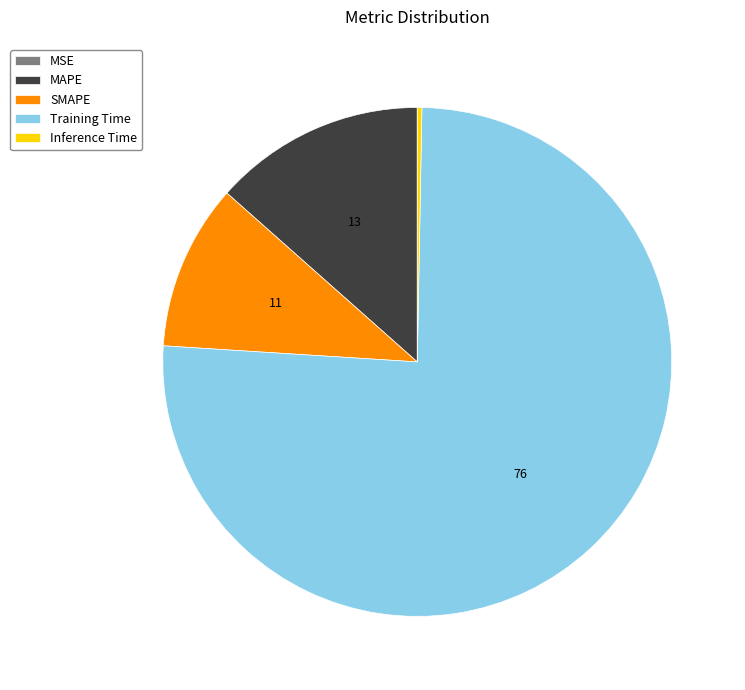

Is the sum of Inference Time and Training Time greater than half?

Yes